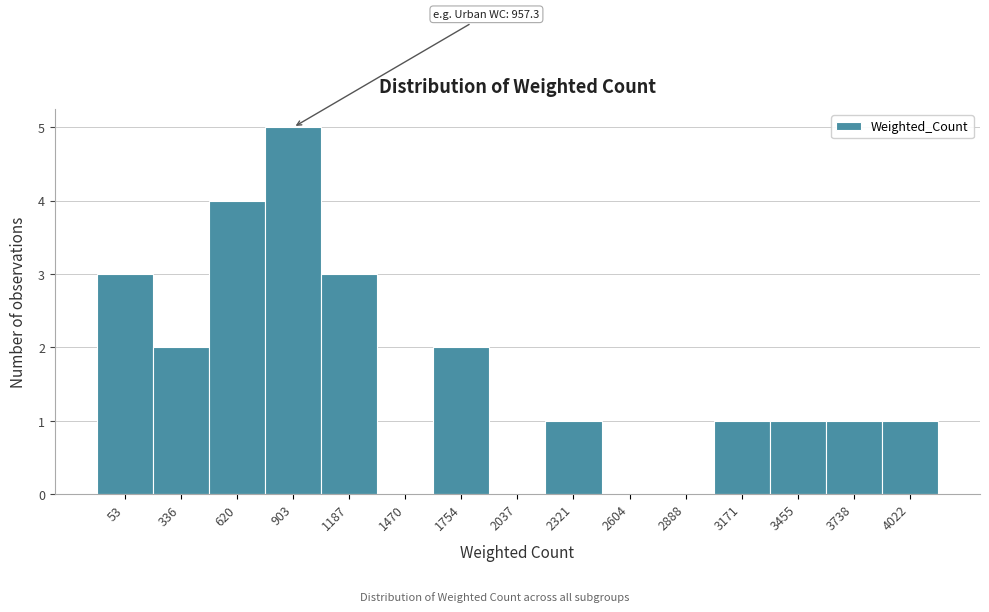

Reading right to left, transcribe all the data shown in this chart.

4022=1	3738=1	3455=1	3171=1	2888=0	2604=0	2321=1	2037=0	1754=2	1470=0	1187=3	903=5	620=4	336=2	53=3